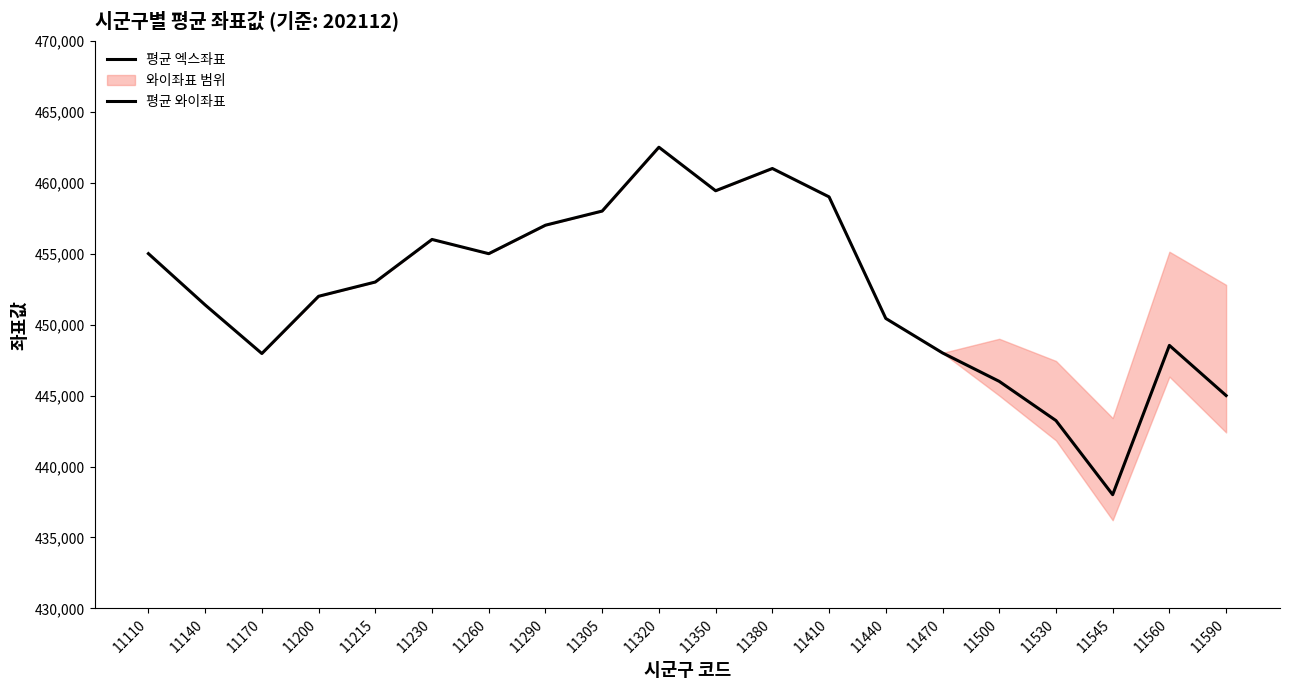

True or false: 평균 와이좌표 and 평균 엑스좌표 intersect in this chart.

False